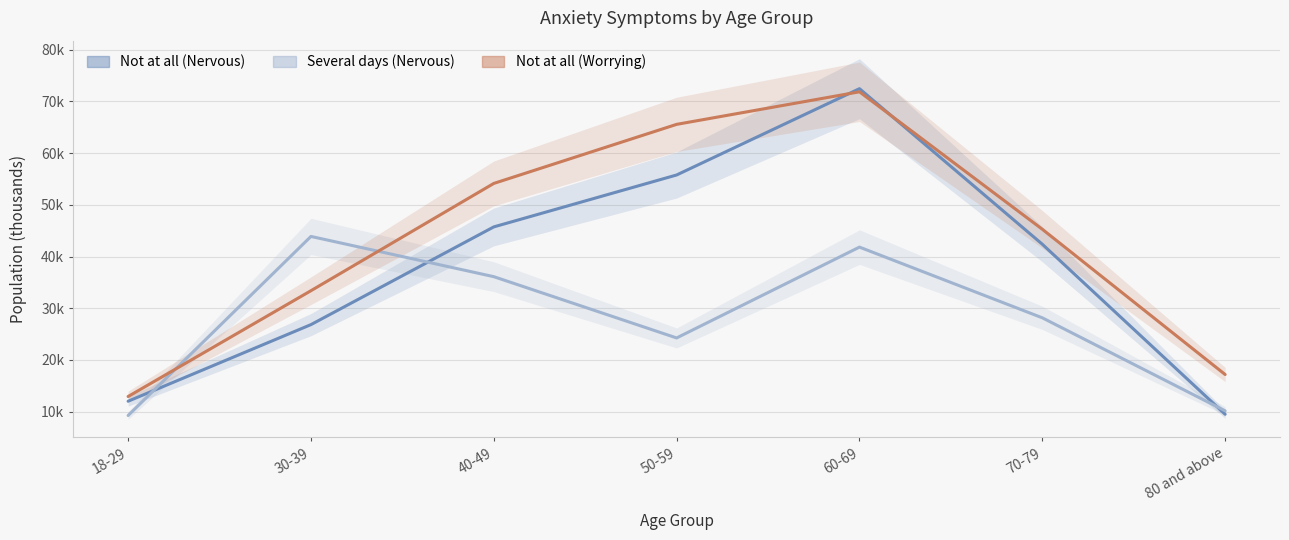

At which label does Not at all (Worrying) reach its minimum?

18-29